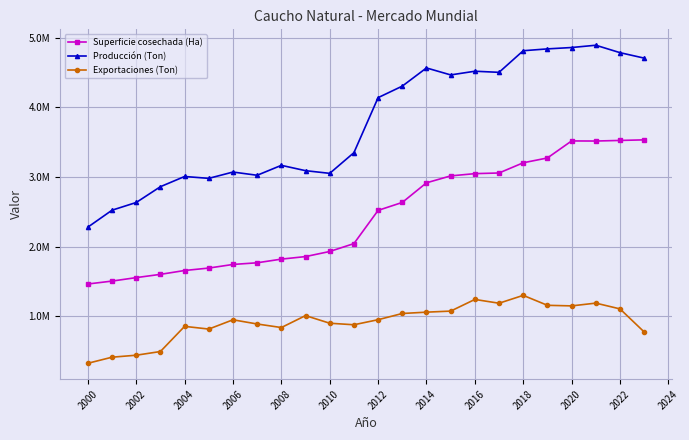

What are all the series names shown in the legend?

Superficie cosechada (Ha), Producción (Ton), Exportaciones (Ton)